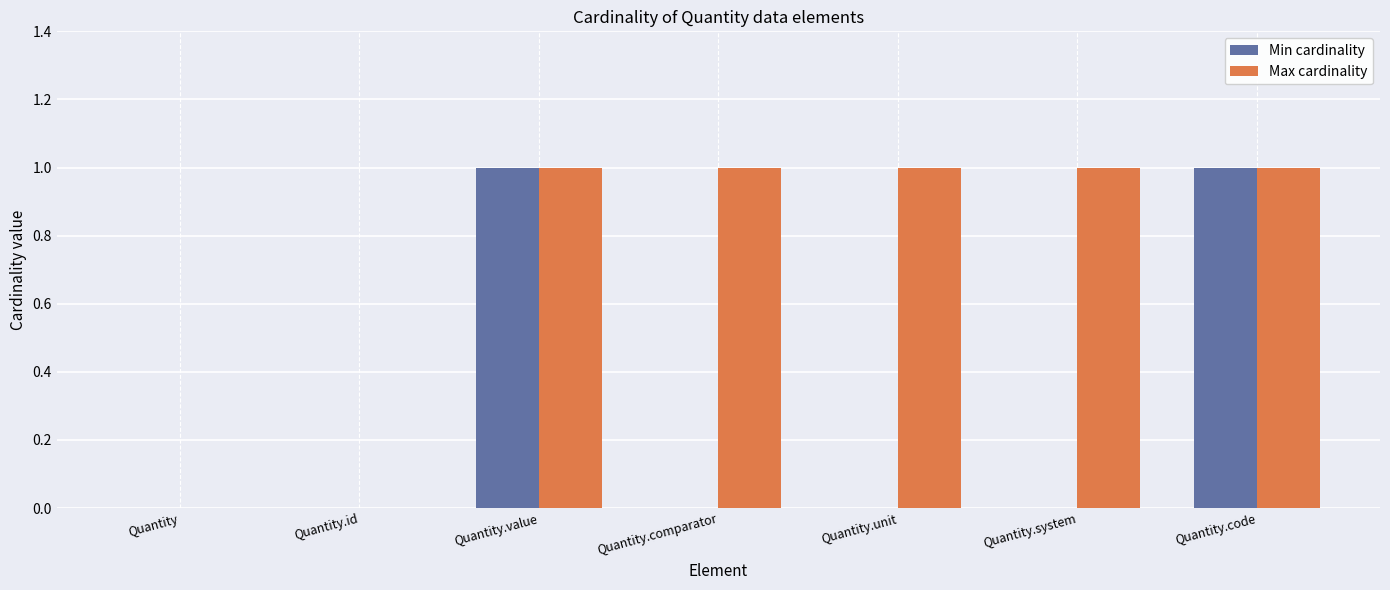

What is the total value across all series at Quantity.code?

2